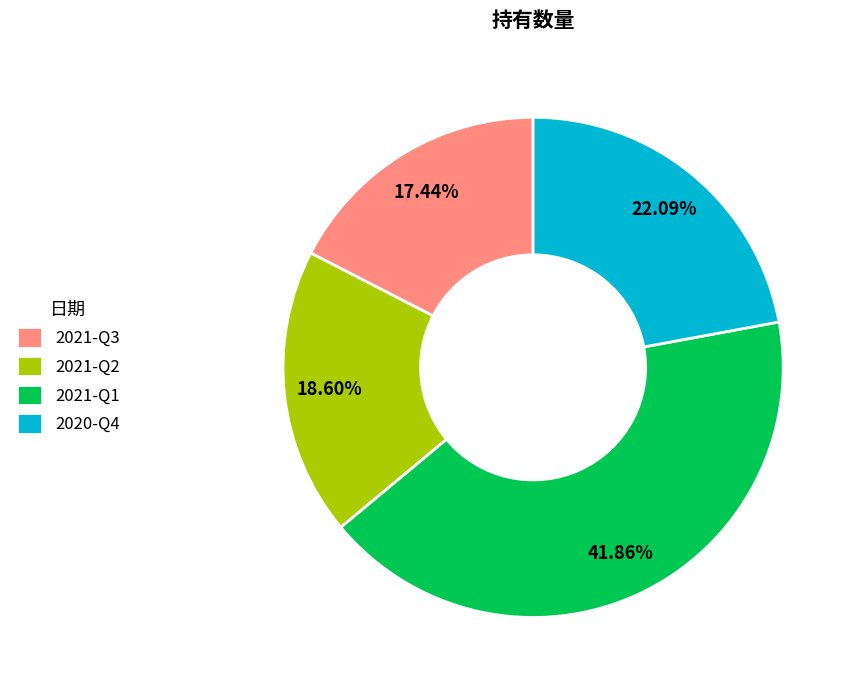

Does 2021-Q3 represent more than half of the total?

No